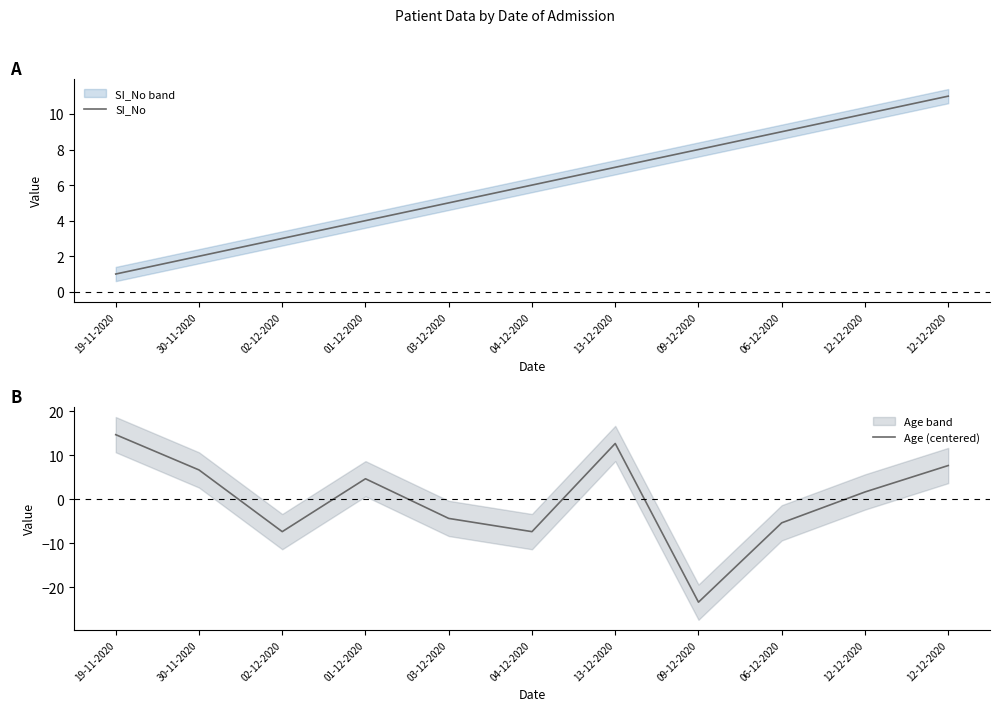

Where does the Age (centered) series first go above 1?

19-11-2020